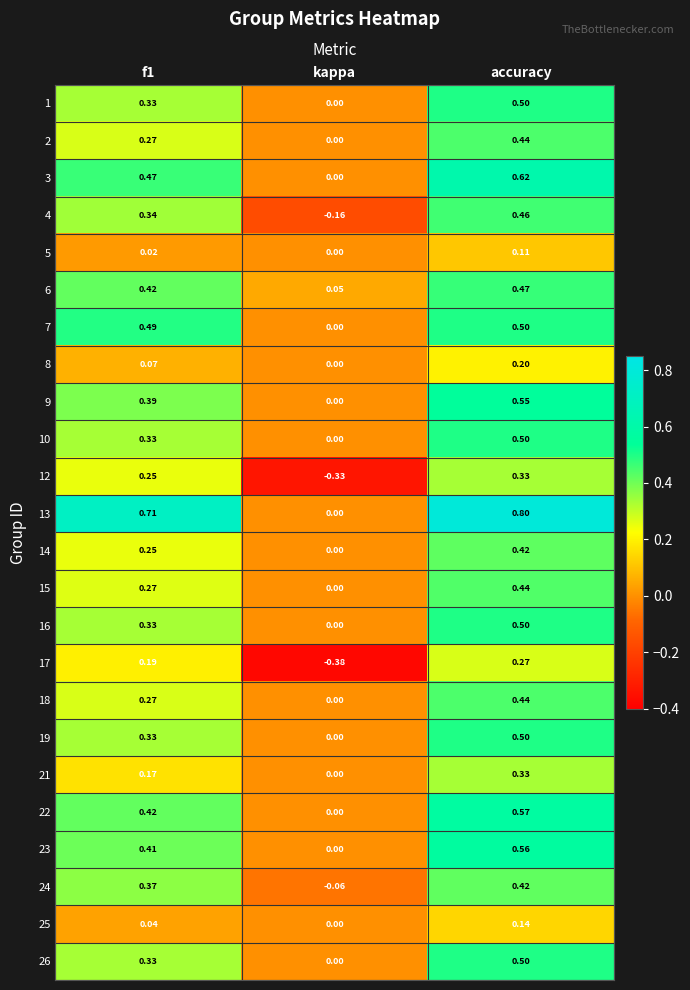

At which label does 12 reach its peak?

accuracy